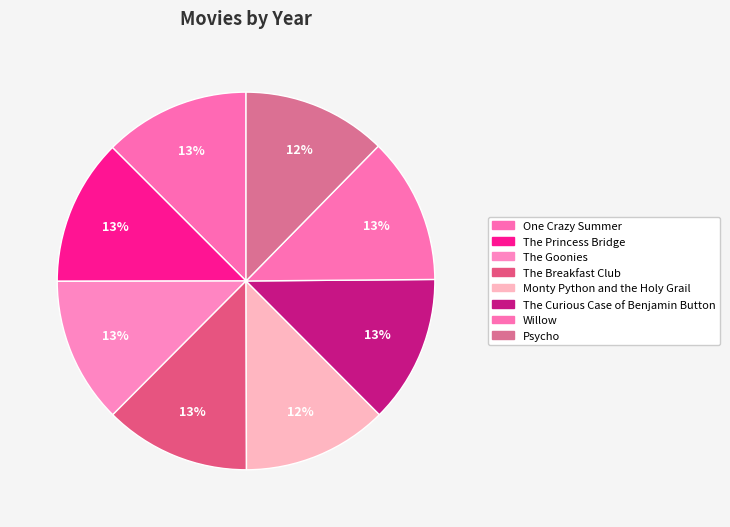

How many segments does this pie chart have?

8